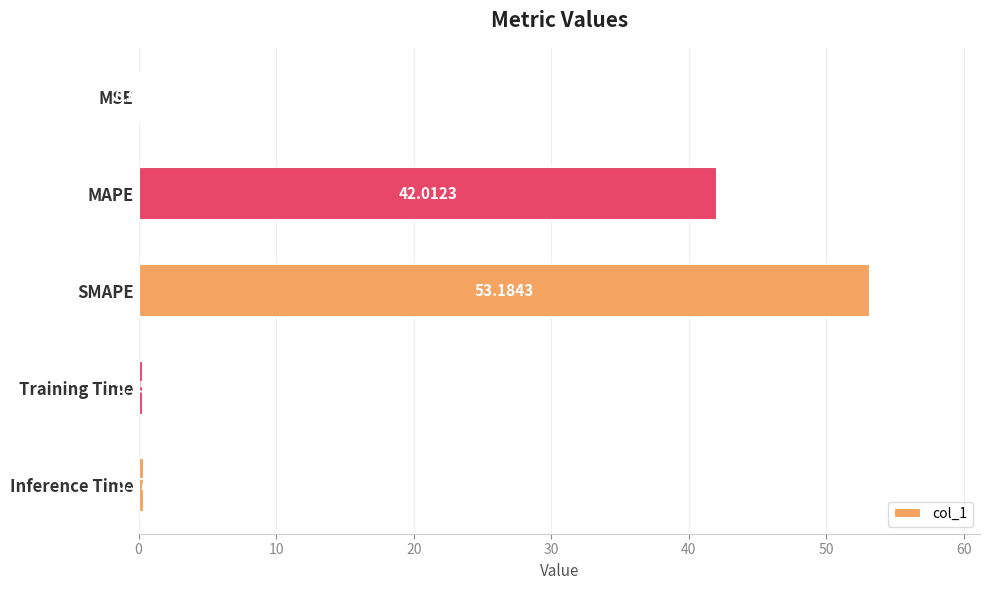

What is the change in value from MSE to Training Time?

+0.3